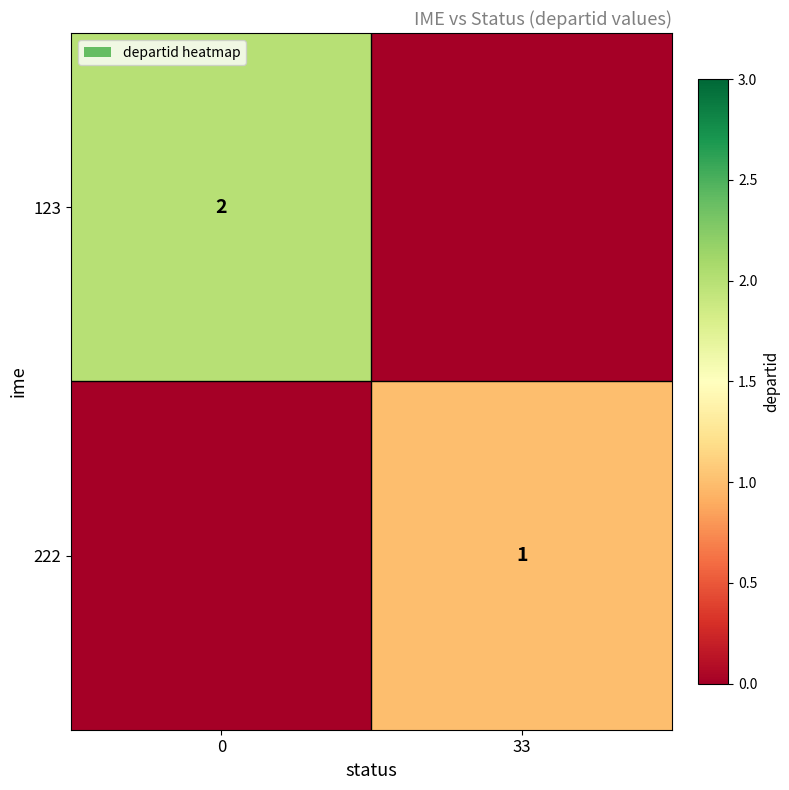

True or false: 222 has a value of 1 at 33.

True